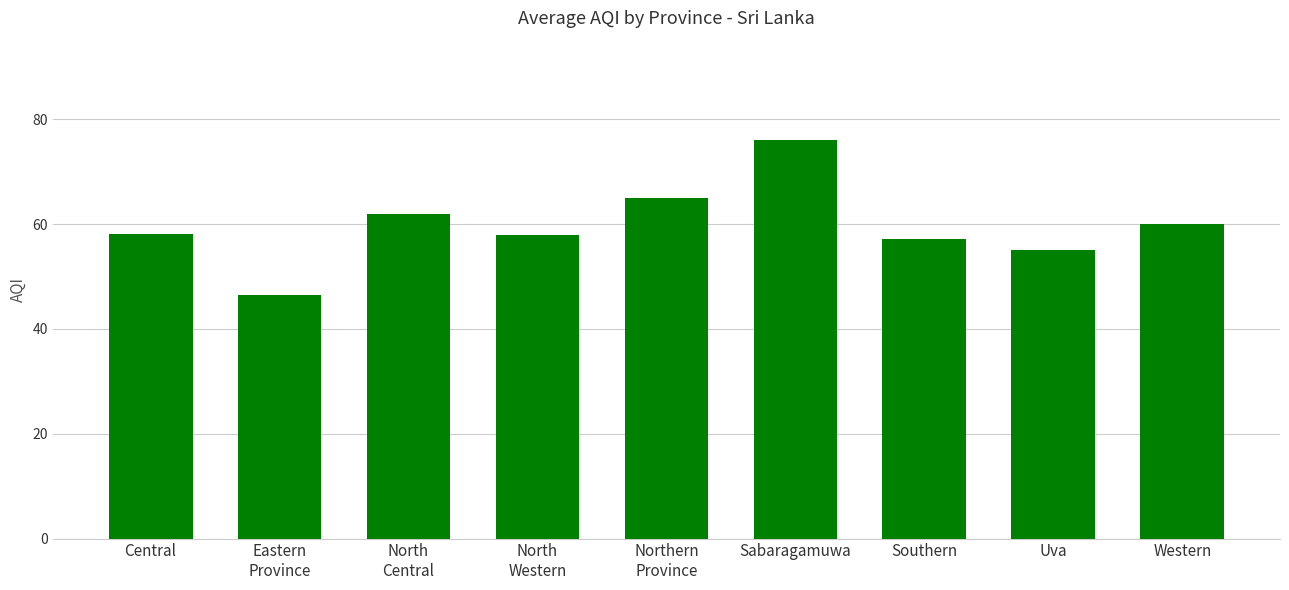

What is the ratio of the value at Uva to the value at Northern
Province?

0.8